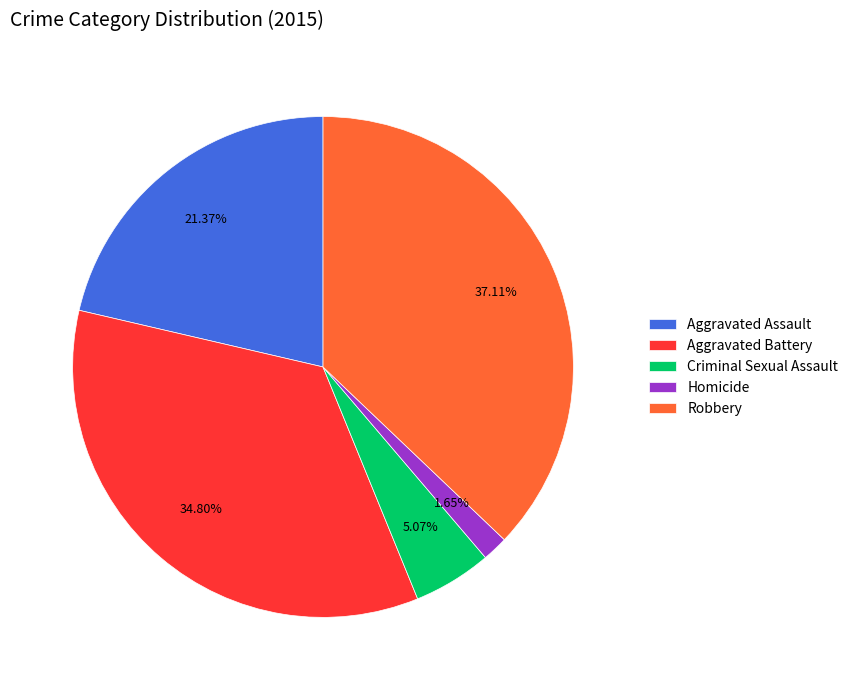

Rank the categories by value from lowest to highest.

Homicide, Criminal Sexual Assault, Aggravated Assault, Aggravated Battery, Robbery